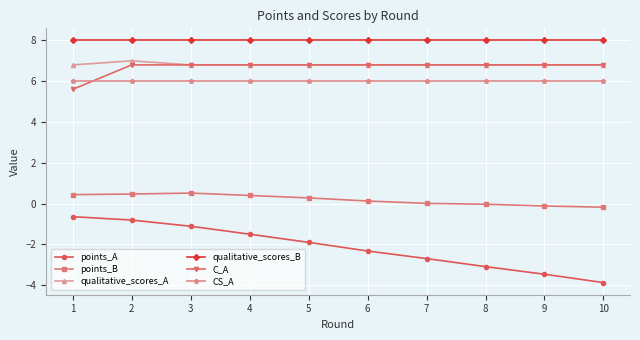

Which series changed the most between 4 and 9?

points_A